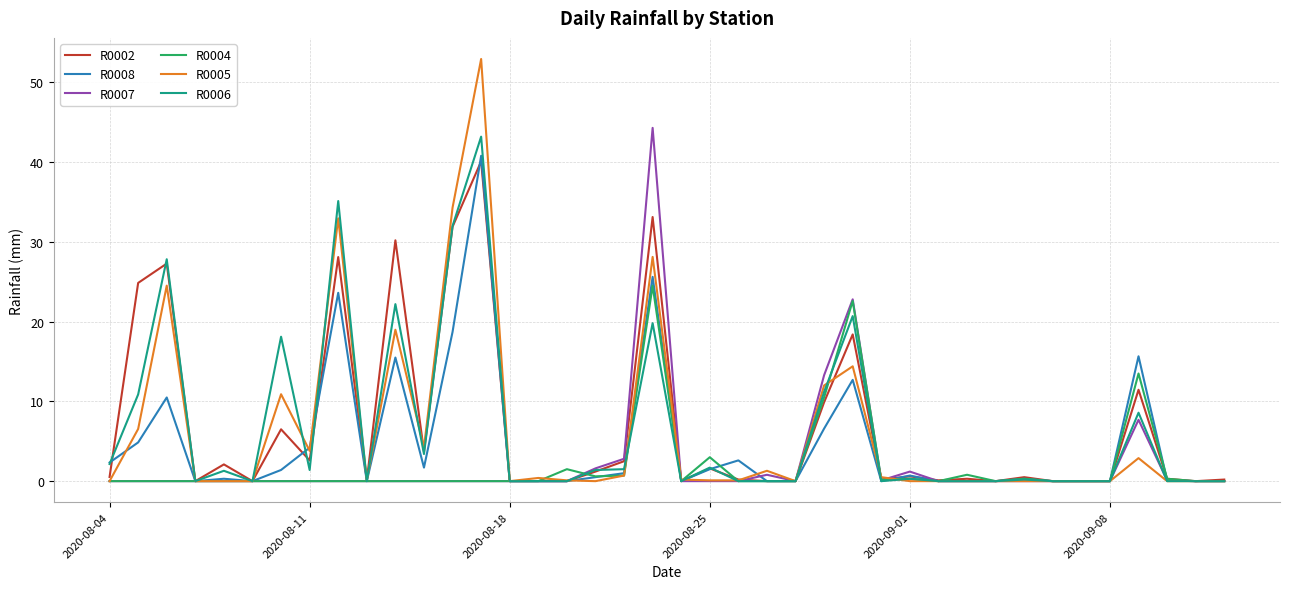

Which series has the largest range (max minus min)?

R0005